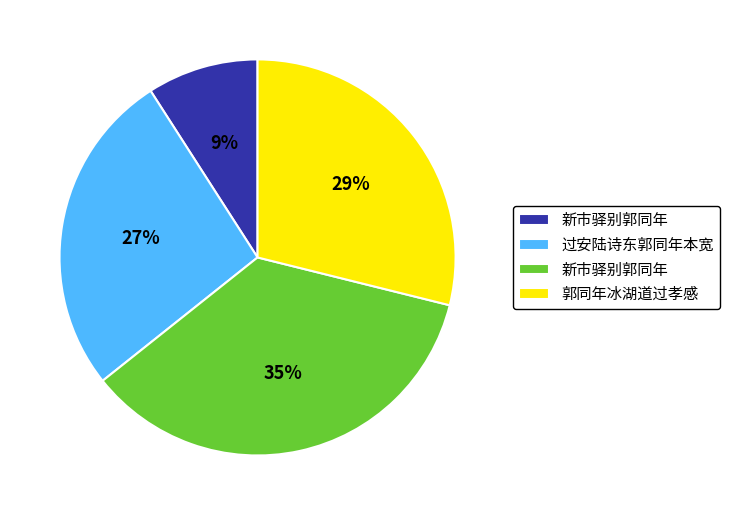

Does any single category account for the majority?

No